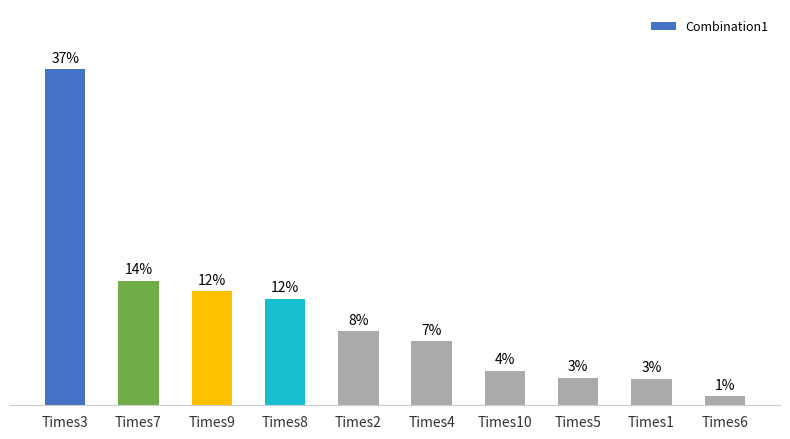

Are the bars horizontal?

No